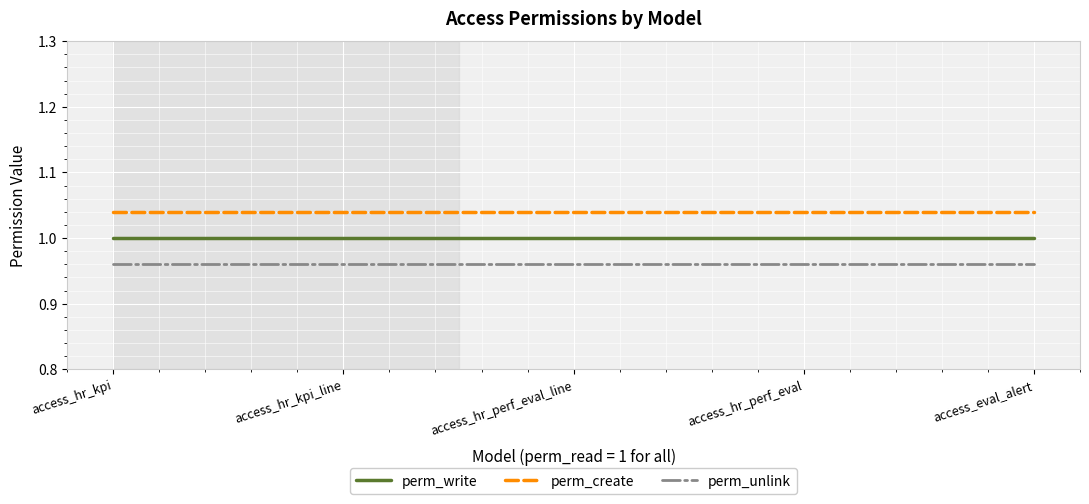

List the series in order of their overall mean, lowest first.

perm_unlink, perm_write, perm_create